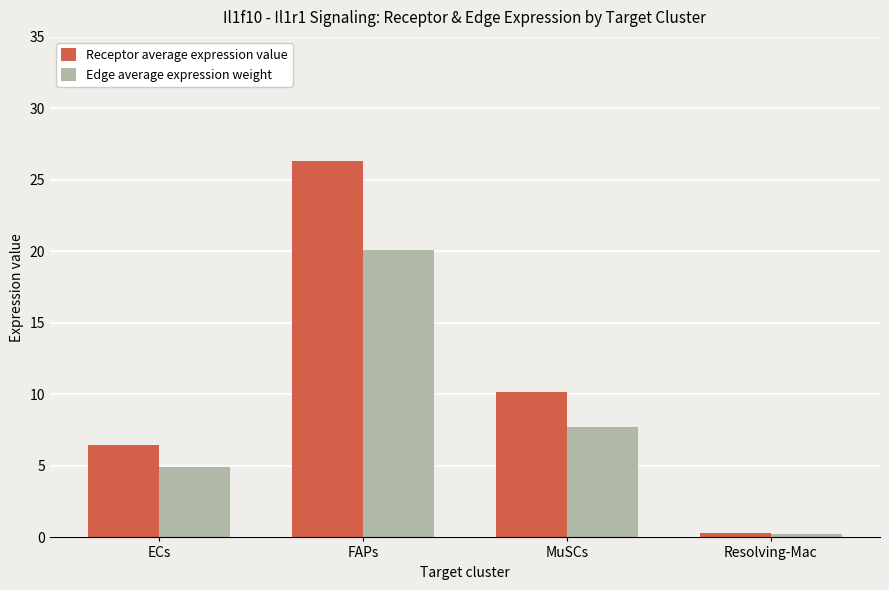

What is the difference between the maximum and second lowest values in the Receptor average expression value series?

19.8